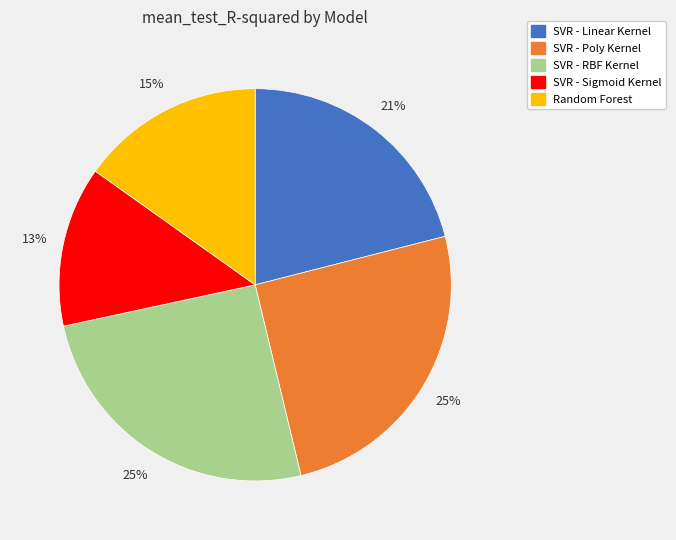

Is it true that SVR - Linear Kernel is 21% of the pie?

True